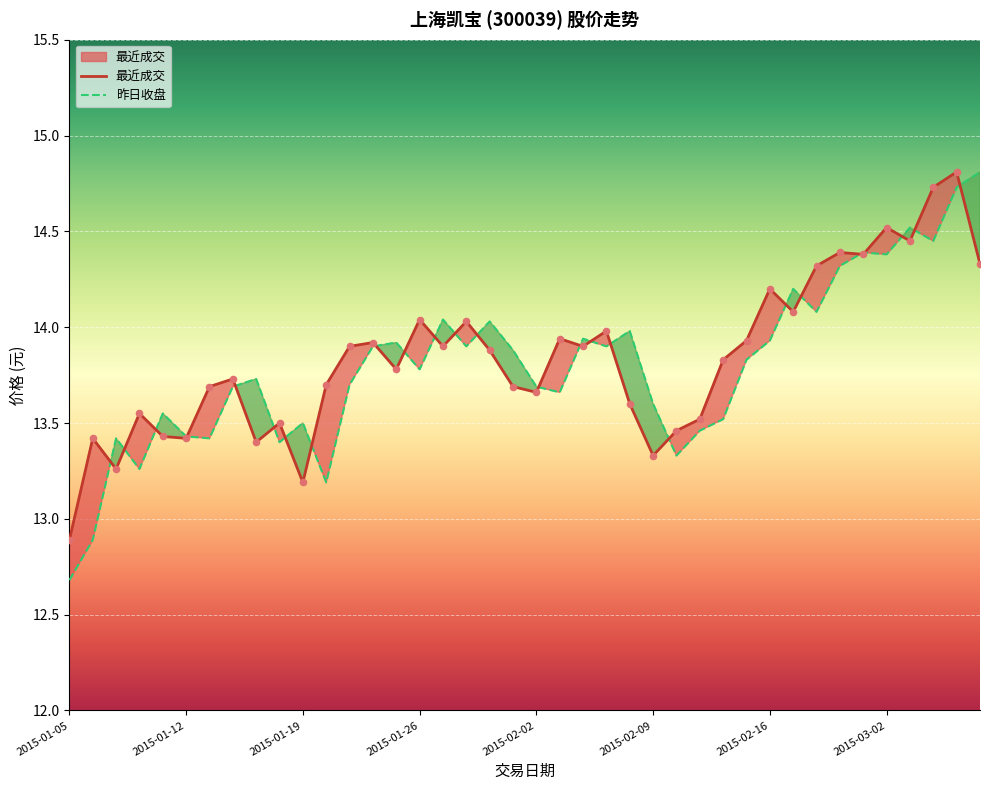

Is the value of 最近成交 at 2015-01-19 greater than the value of 昨日收盘 at 29?

No